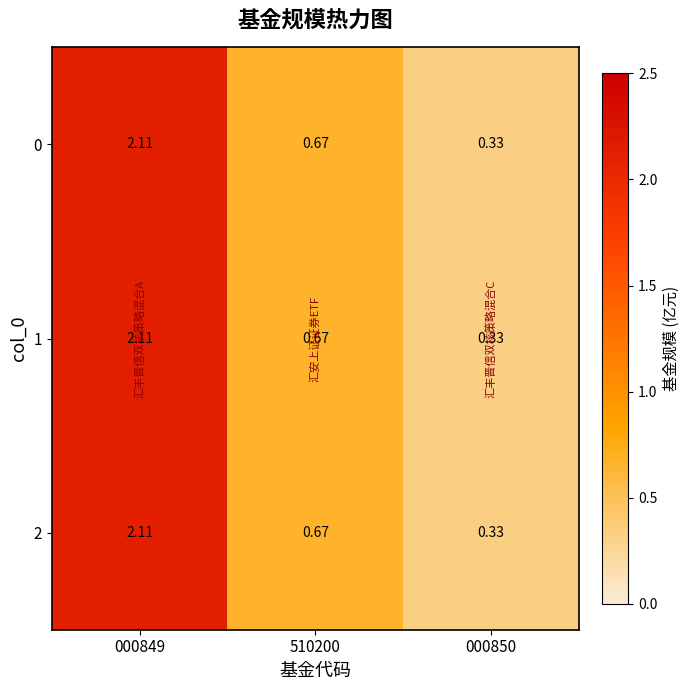

At 510200, list the series in order from smallest to largest.

0, 1, 2